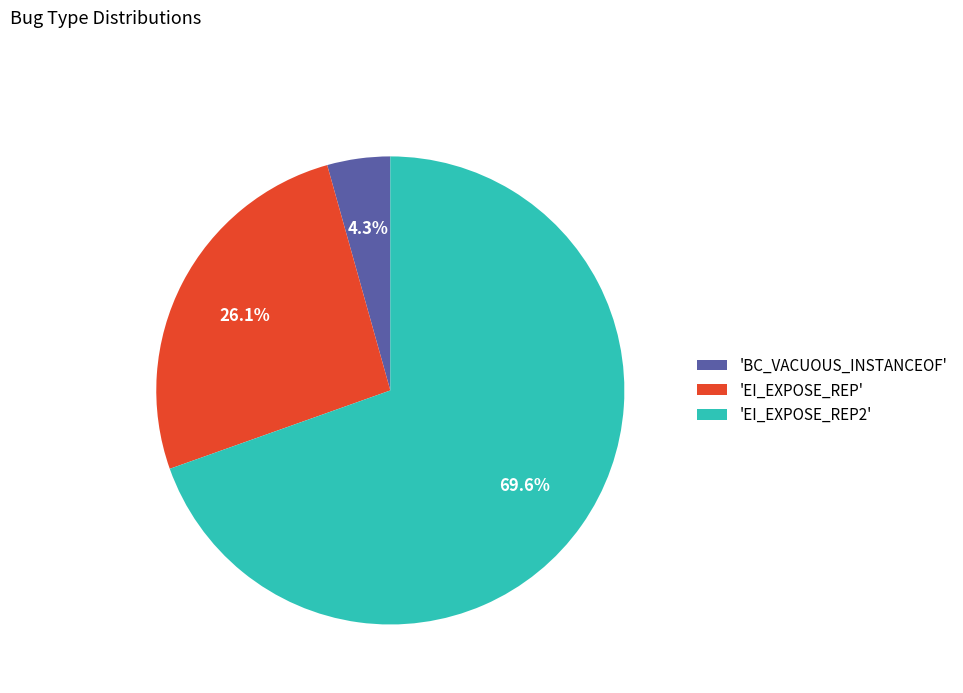

Which has a higher value, 'EI_EXPOSE_REP2' or 'EI_EXPOSE_REP'?

'EI_EXPOSE_REP2'